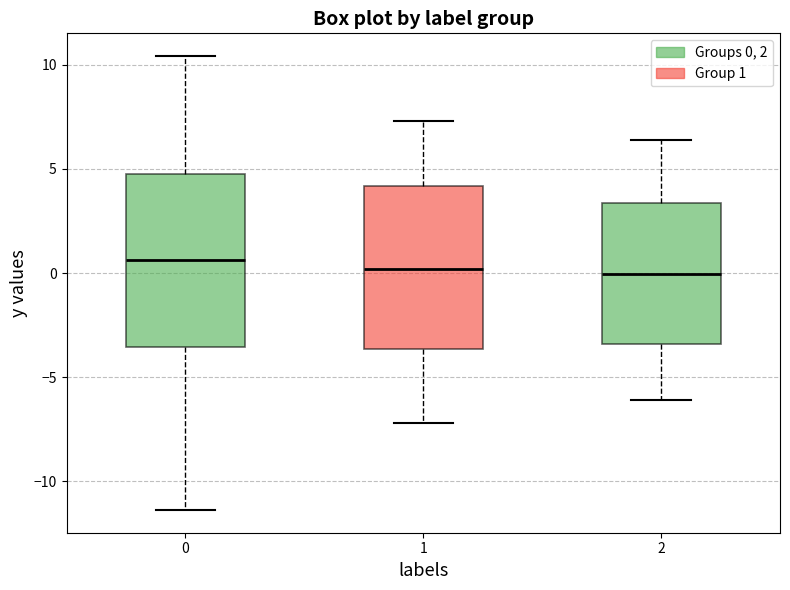

Reading left to right, transcribe this box plot: for each box, give where its median line is, the range the box spans, and where its two whiskers end, as read against the y-axis. The values are not printed on the chart, so give them approximately, as read against the axis.

0: median 0.5, box -3.5 to 5.0, whiskers -11.5 to 10.5
1: median 0.0, box -3.5 to 4.0, whiskers -7.0 to 7.5
2: median 0.0, box -3.5 to 3.5, whiskers -6.0 to 6.5